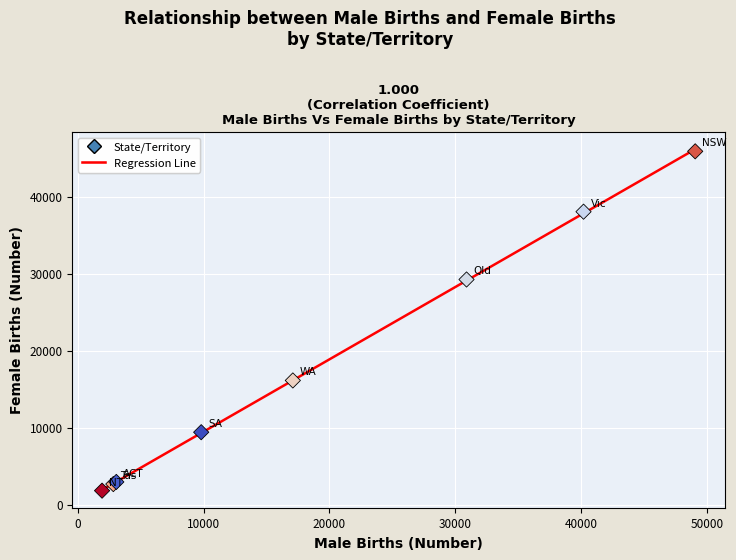

What Y value in the scatter plot is closest to 23840?

29231